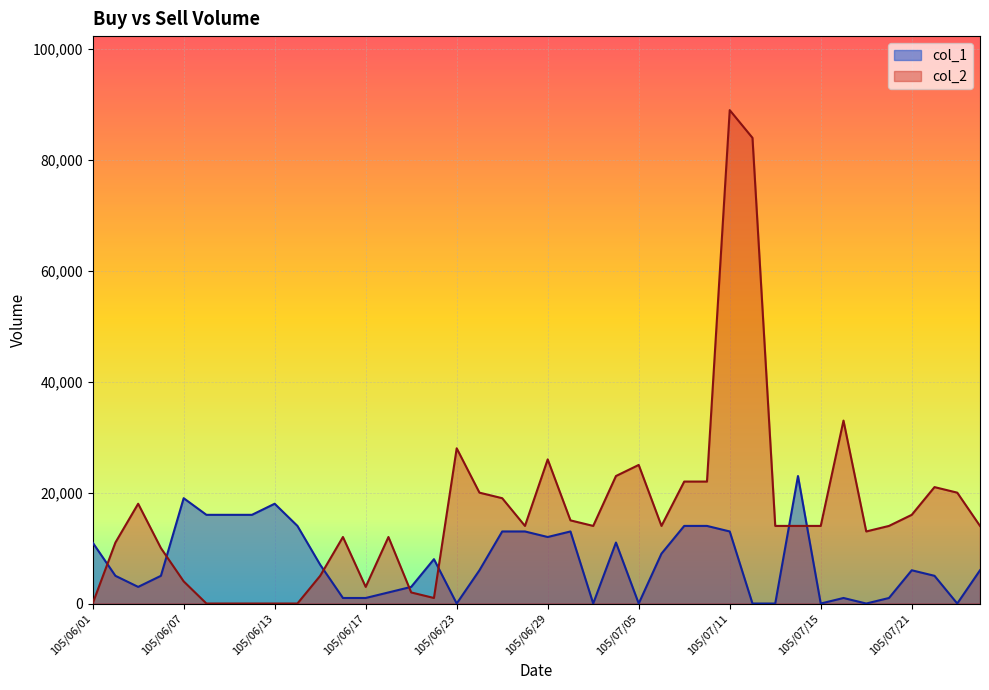

At which category is the sum across all series the highest?

105/07/11